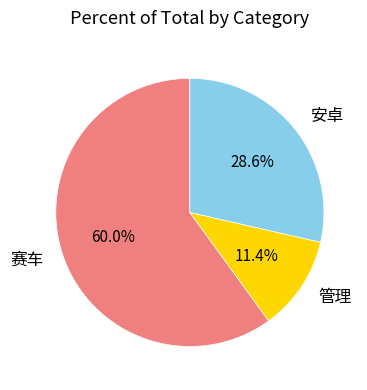

Which has a higher value, 赛车 or 管理?

赛车